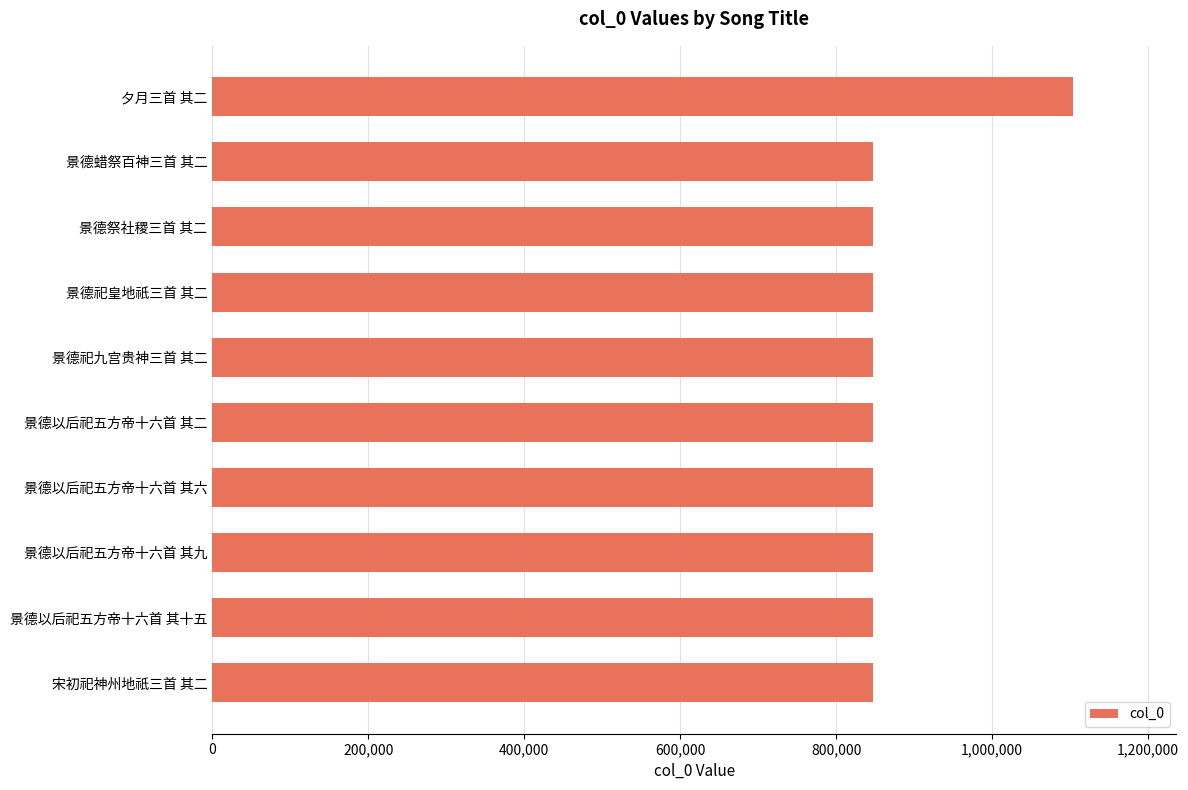

What is the change in value from 景德祀皇地祇三首 其二 to 夕月三首 其二?

+256040